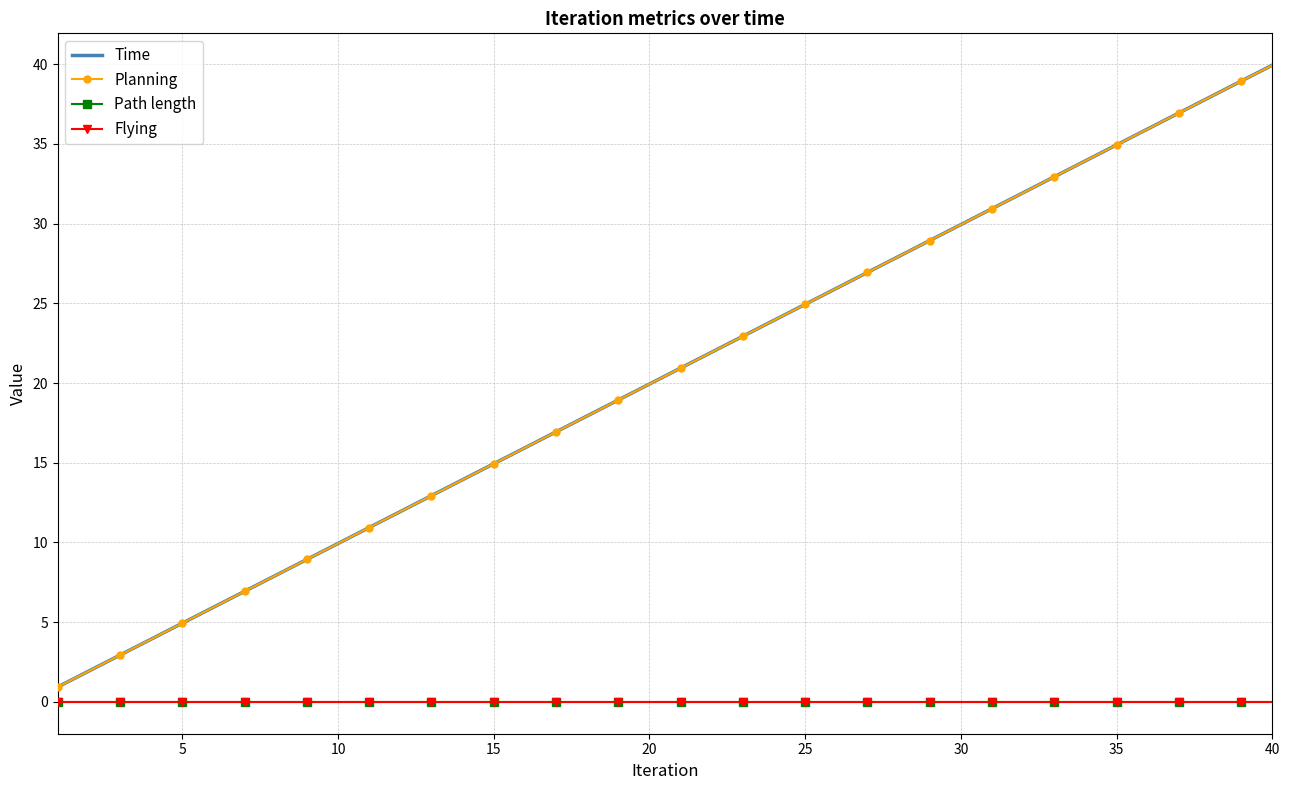

True or false: Flying has more than 2 interior local peaks.

False